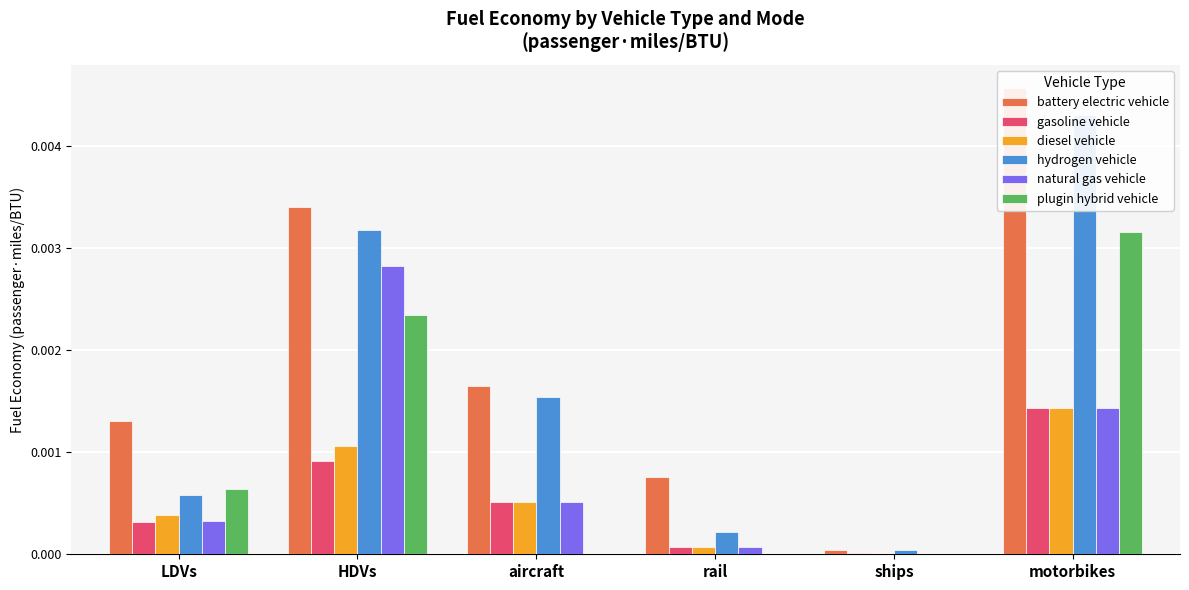

At which category is the sum across all series the highest?

motorbikes